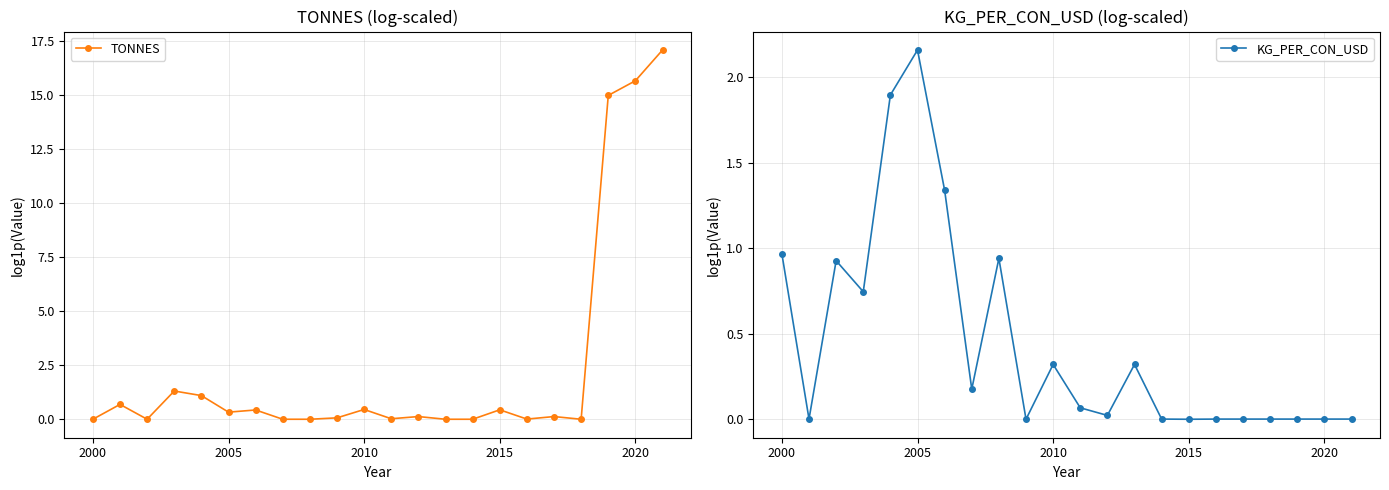

The TONNES series shows 0.0 at 2000. True or false?

True